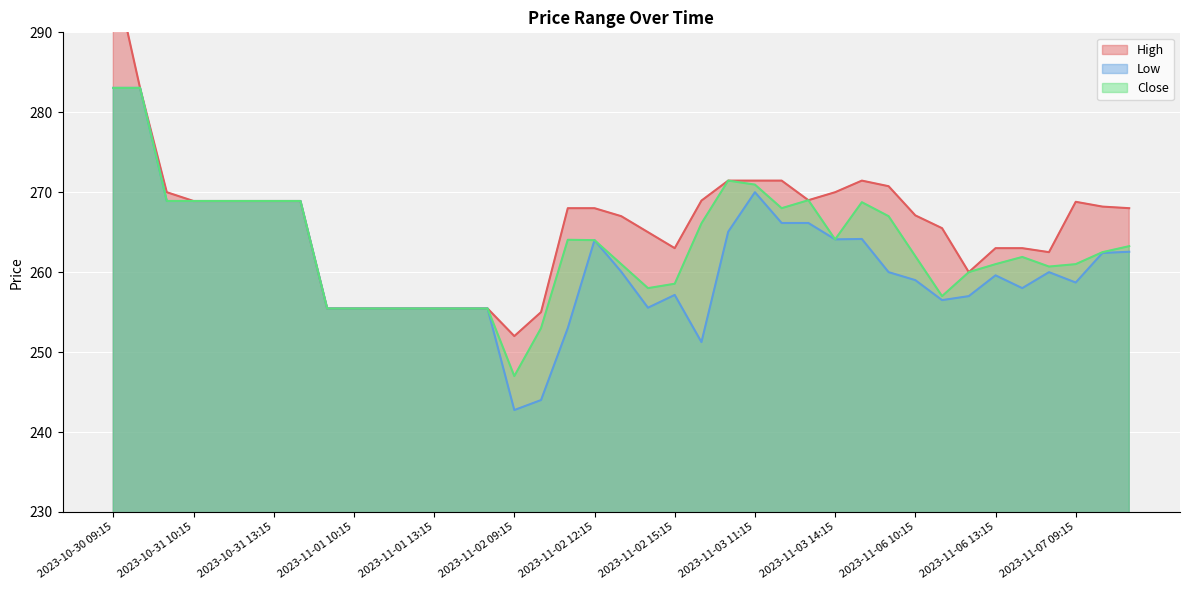

True or false: Low has a value of 259.0 at 2023-11-06 10:15.

True